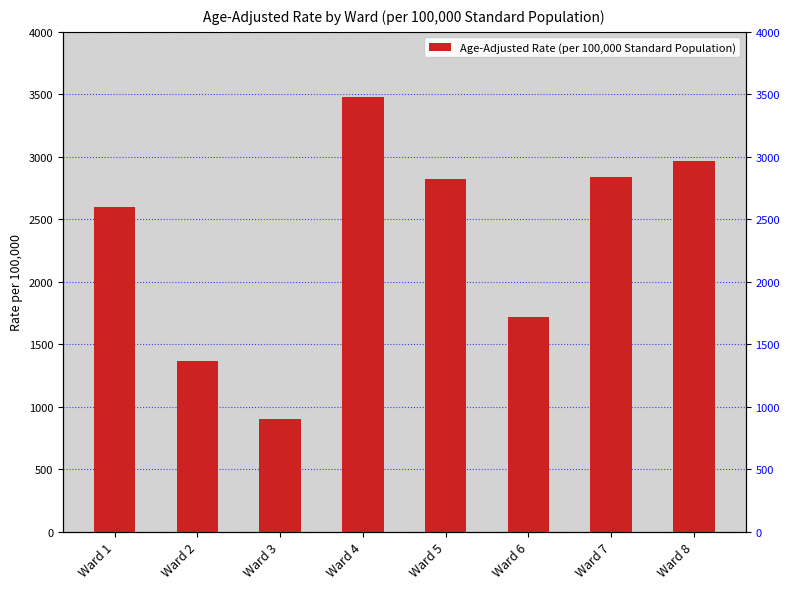

Which label corresponds to the smallest value in the chart?

Ward 3